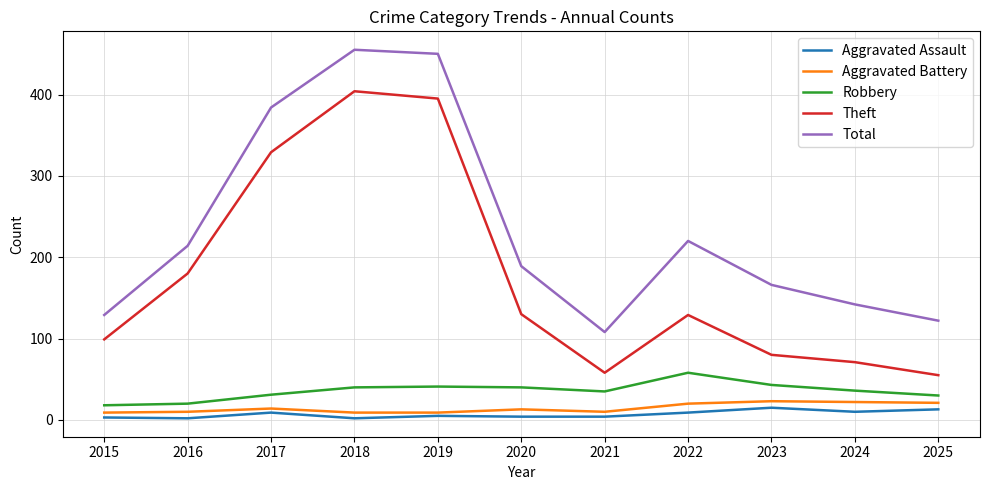

What are all the series names shown in the legend?

Aggravated Assault, Aggravated Battery, Robbery, Theft, Total